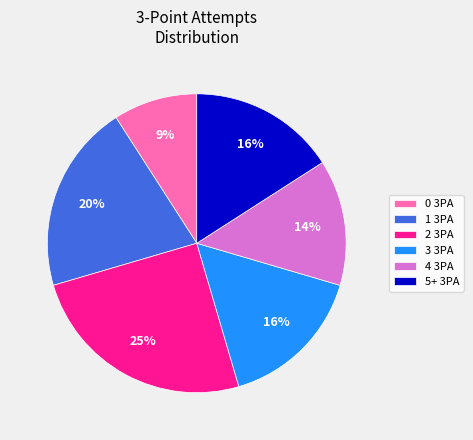

Which slice is the smallest?

0 3PA